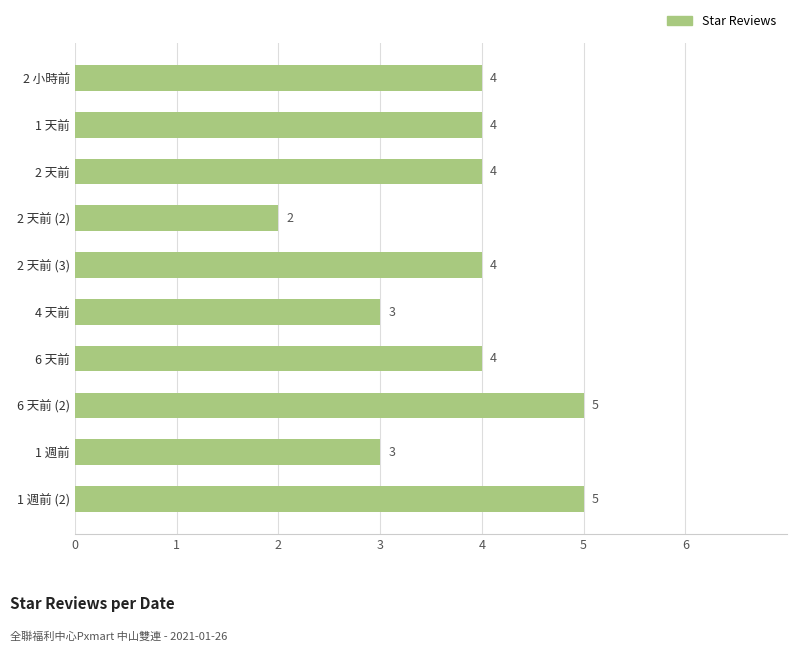

The value at 1 週前 (2) is 2. True or false?

False